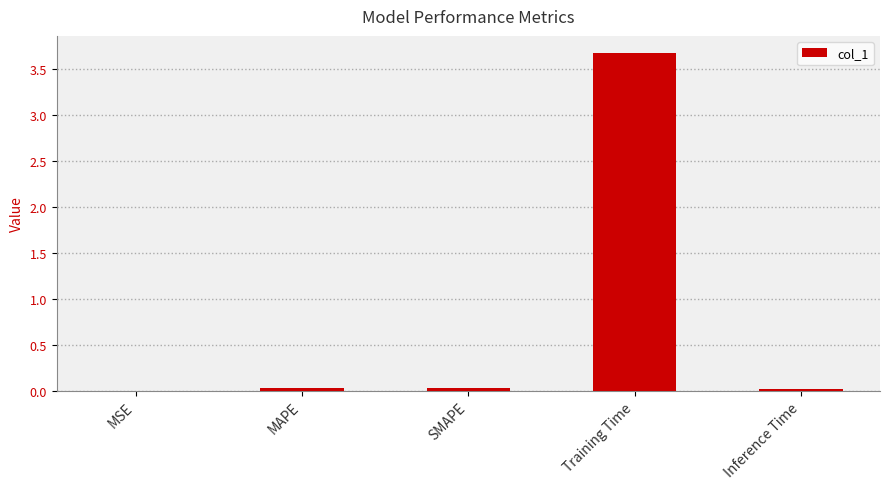

What is the change in value from Training Time to Inference Time?

-3.7